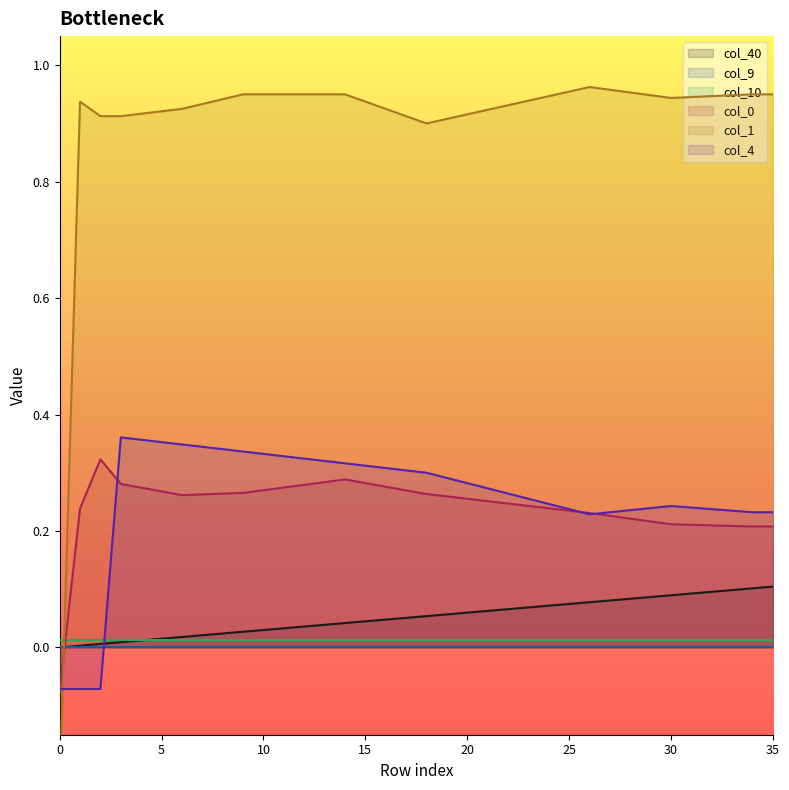

After their last crossing, which series has the higher values: col_1 or col_4?

col_1